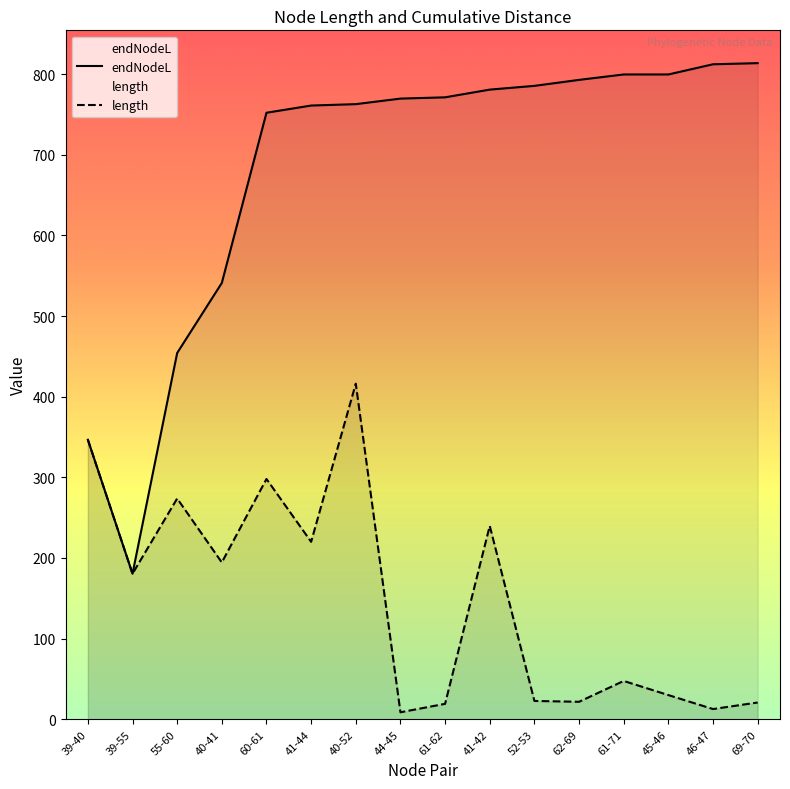

How many data points in endNodeL are above 771?

8